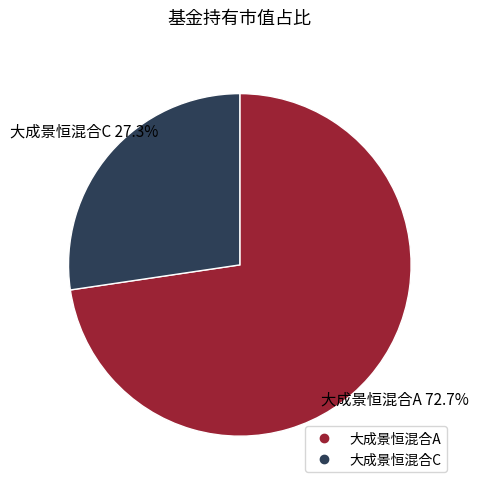

Which category has the biggest portion of the pie?

大成景恒混合A